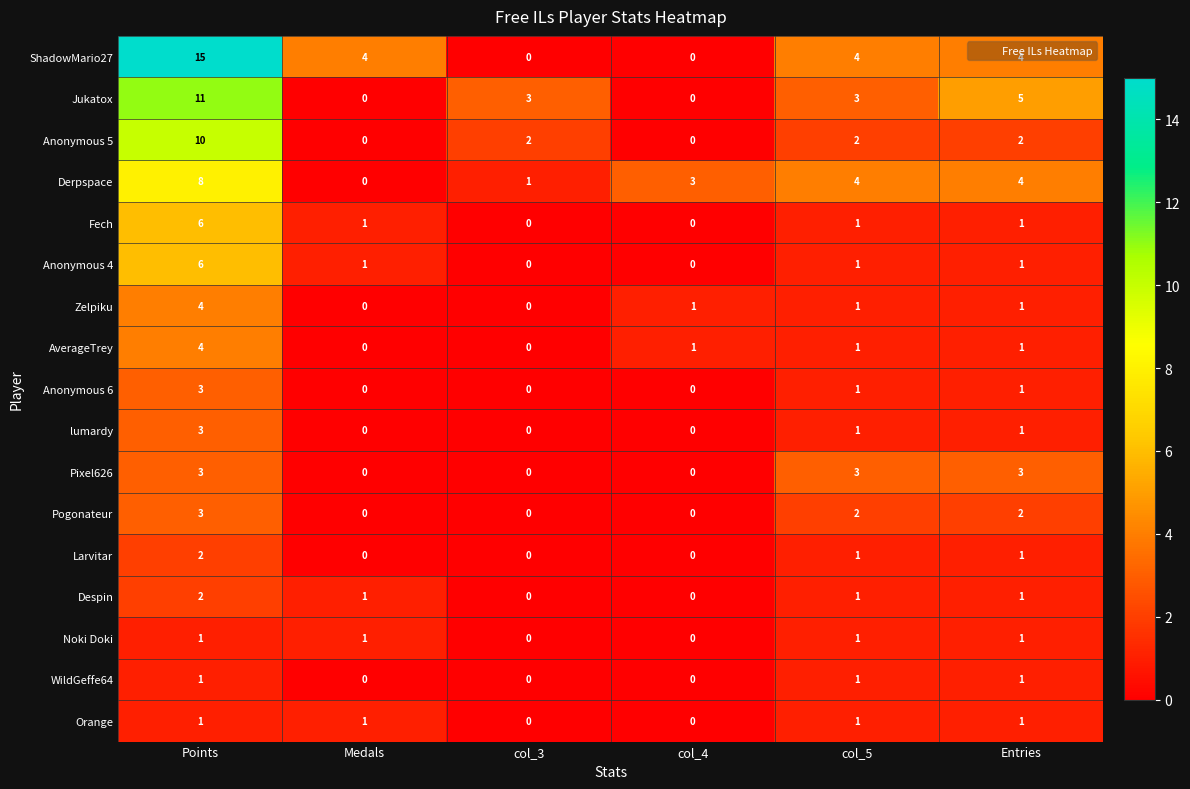

How many series are shown in this chart?

17